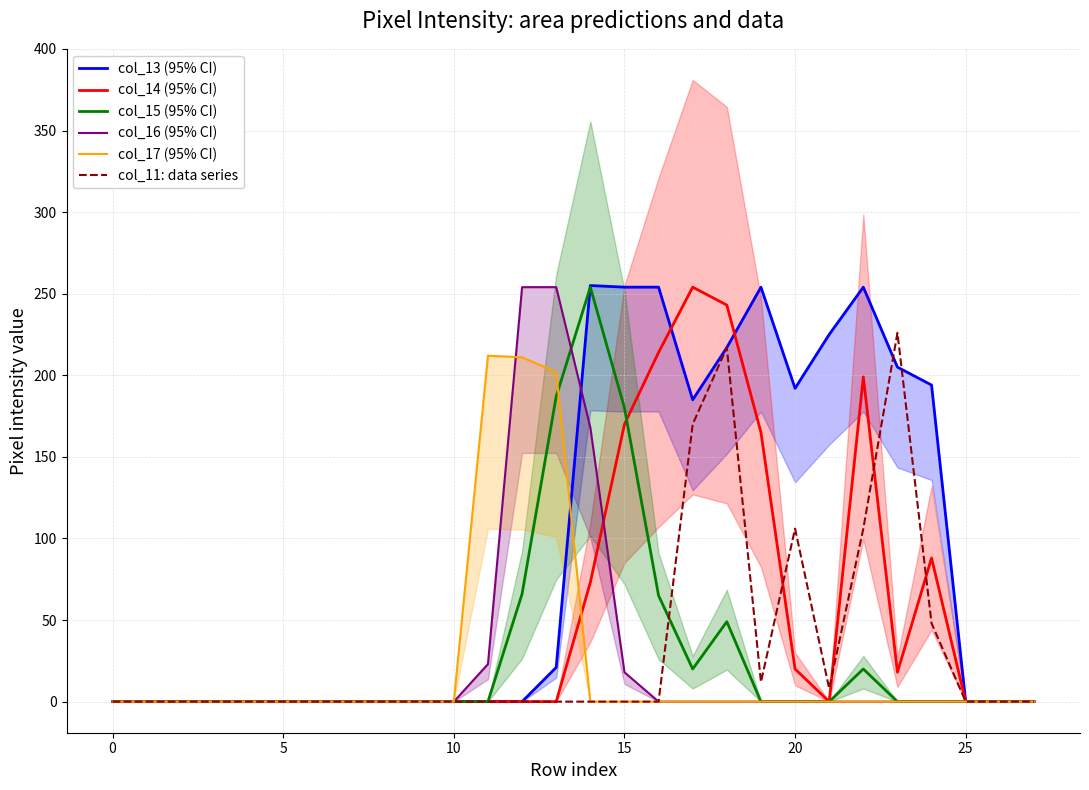

Is it true that col_14 (95% CI) equals 0 at 10?

True